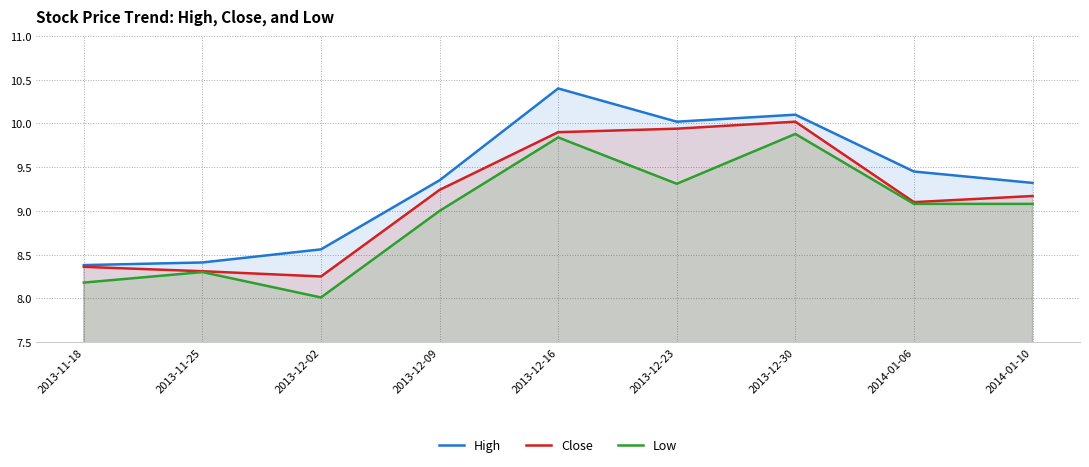

How many data points does each series have?

9